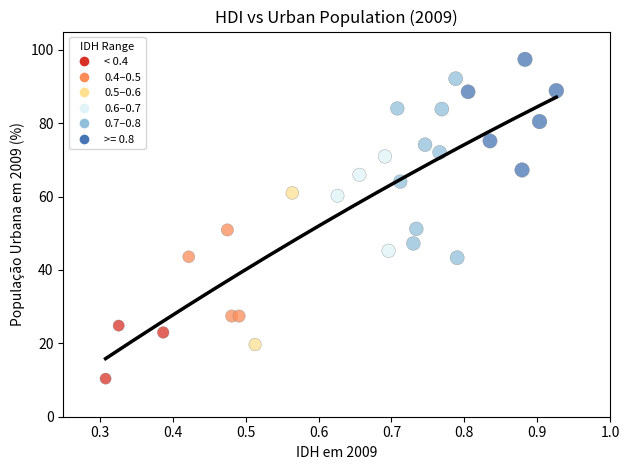

What is the range of X values (max minus min)?

0.6